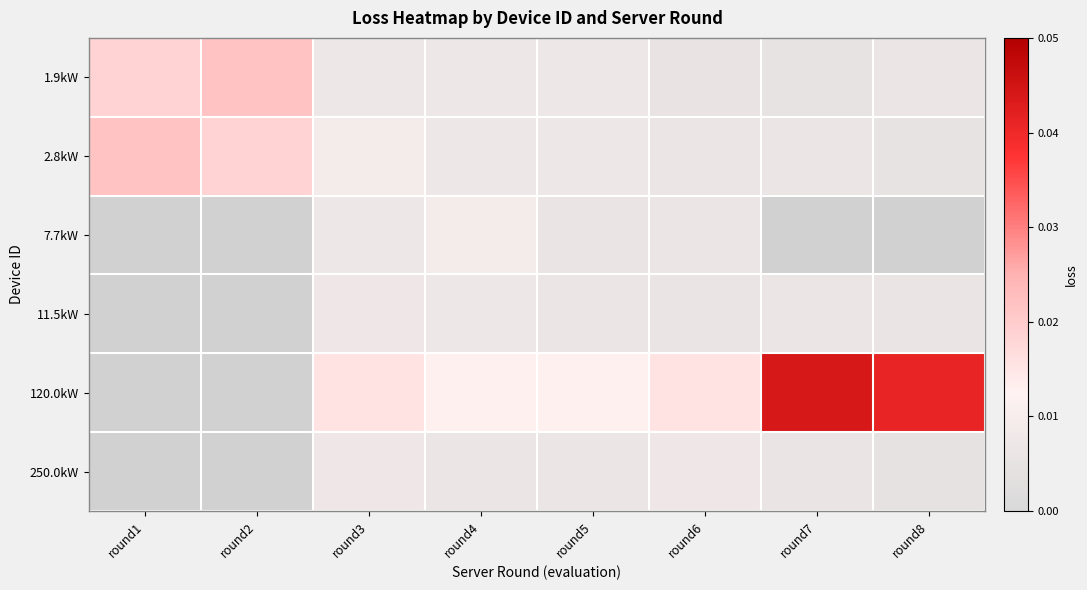

At which label does 120.0kW reach its minimum?

round1